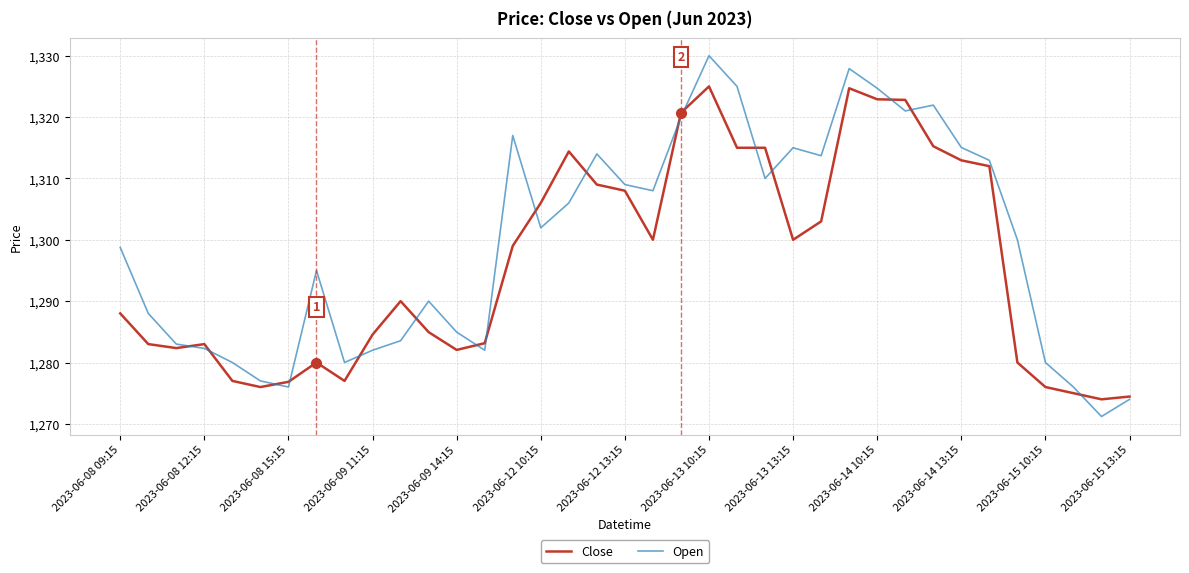

What is the maximum value for Close?

1325.0